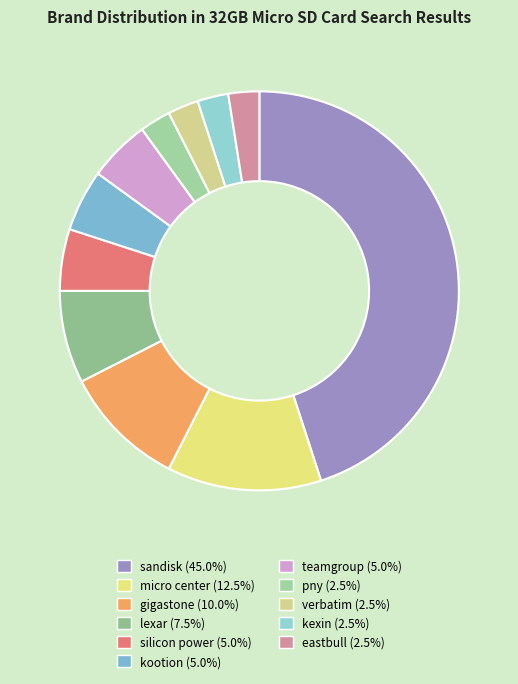

To the nearest percent, what is the combined percentage of kexin and pny?

5%